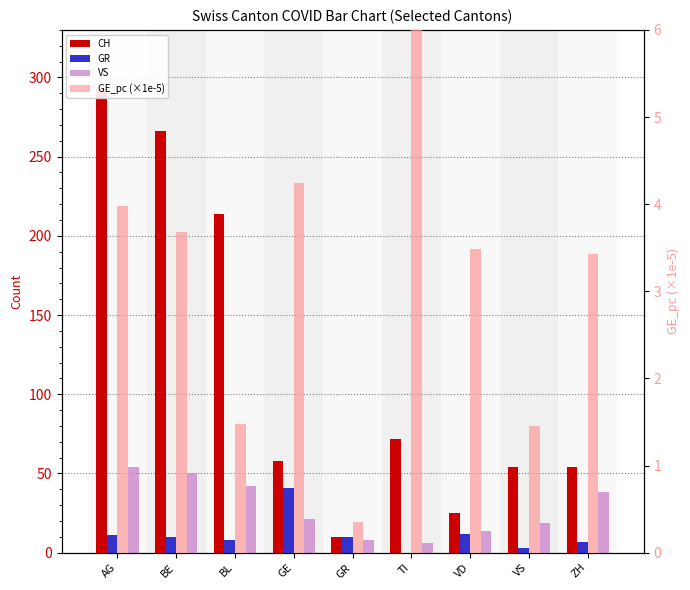

At which category does the chart reach its peak across all series?

AG